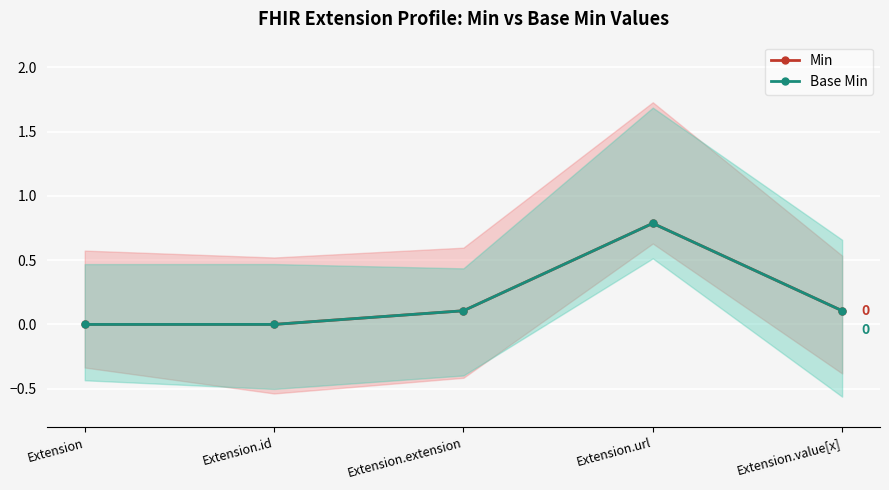

Reading left to right, transcribe all the data shown in this chart.

Min: Extension=0.0	Extension.id=0.0	Extension.extension=0.1	Extension.url=0.8	Extension.value[x]=0.1
Base Min: Extension=0.0	Extension.id=0.0	Extension.extension=0.1	Extension.url=0.8	Extension.value[x]=0.1